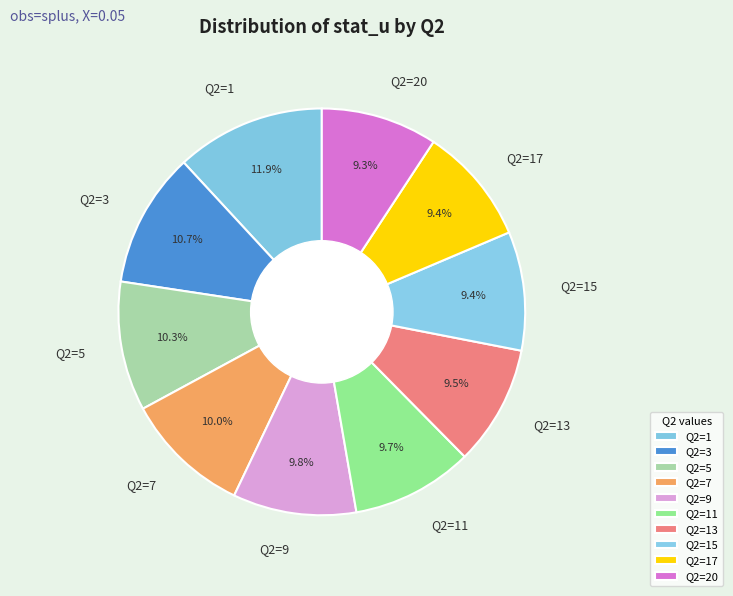

What percentage is the Q2=13 slice, to the nearest percent?

10%